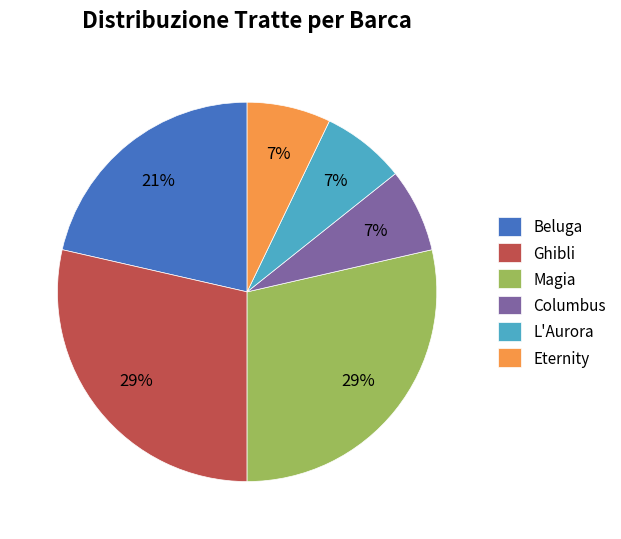

True or false: Beluga accounts for 16% of the total.

False